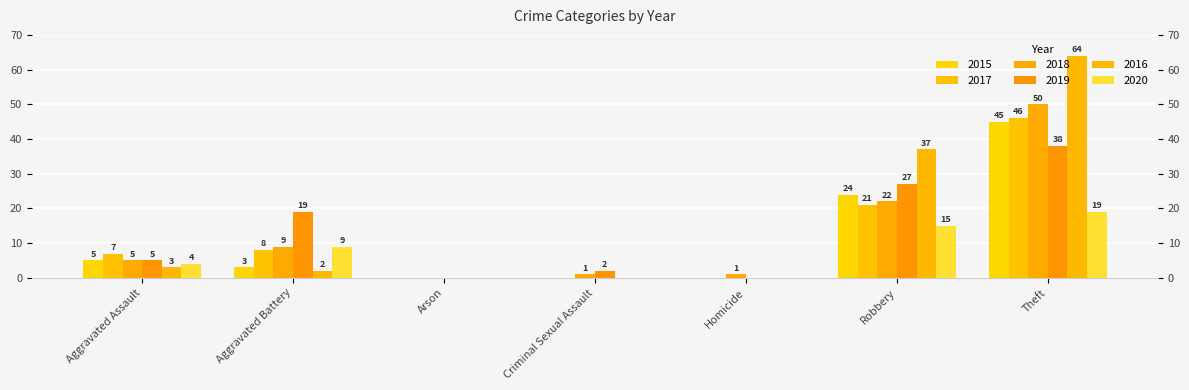

Reading right to left, list all the values displayed in this chart.

2015: Theft=45	Robbery=24	Homicide=0	Criminal Sexual Assault=0	Arson=0	Aggravated Battery=3	Aggravated Assault=5
2017: Theft=46	Robbery=21	Homicide=0	Criminal Sexual Assault=0	Arson=0	Aggravated Battery=8	Aggravated Assault=7
2018: Theft=50	Robbery=22	Homicide=1	Criminal Sexual Assault=1	Arson=0	Aggravated Battery=9	Aggravated Assault=5
2019: Theft=38	Robbery=27	Homicide=0	Criminal Sexual Assault=2	Arson=0	Aggravated Battery=19	Aggravated Assault=5
2016: Theft=64	Robbery=37	Homicide=0	Criminal Sexual Assault=0	Arson=0	Aggravated Battery=2	Aggravated Assault=3
2020: Theft=19	Robbery=15	Homicide=0	Criminal Sexual Assault=0	Arson=0	Aggravated Battery=9	Aggravated Assault=4